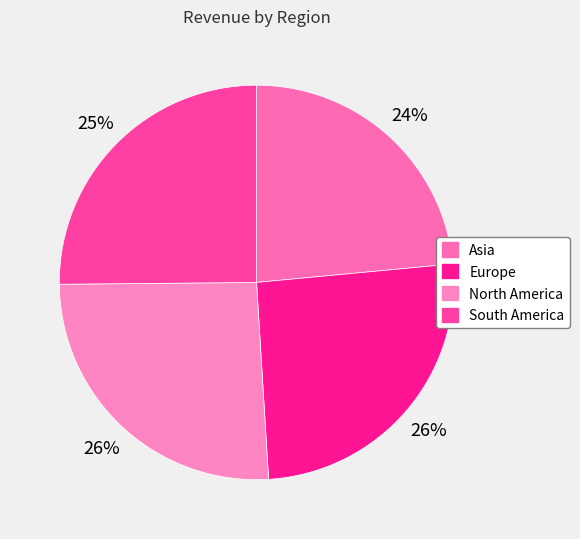

To the nearest percent, what is the average slice percentage?

25%